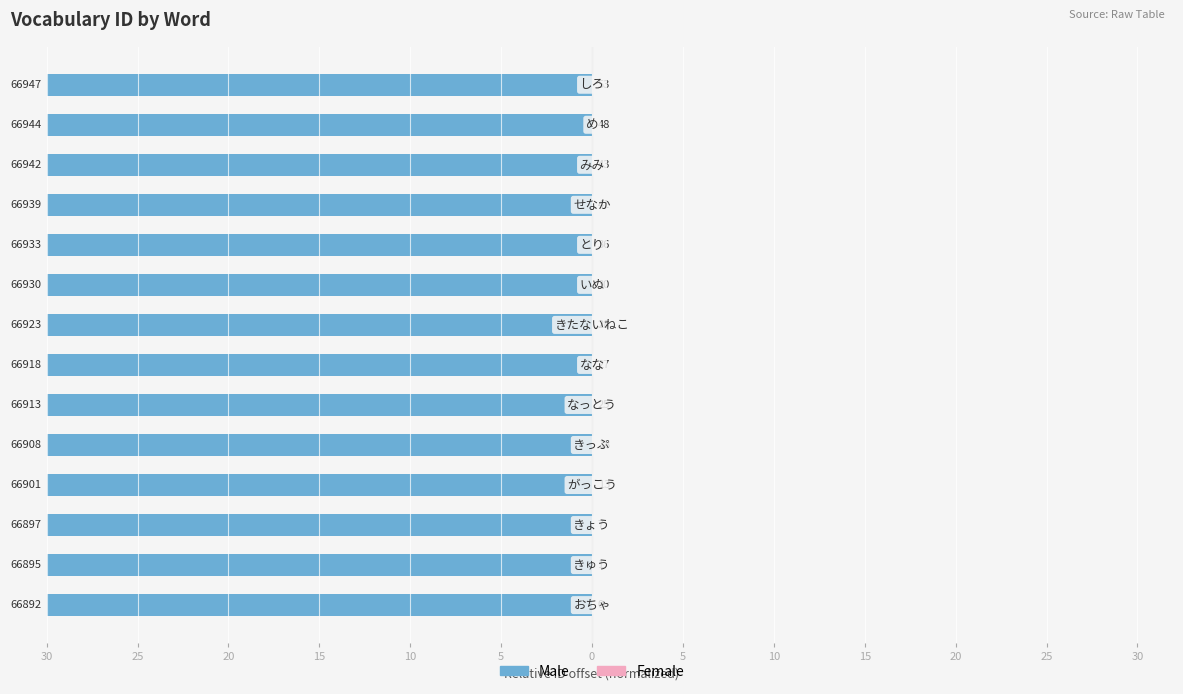

Which series has the largest range (max minus min)?

Male